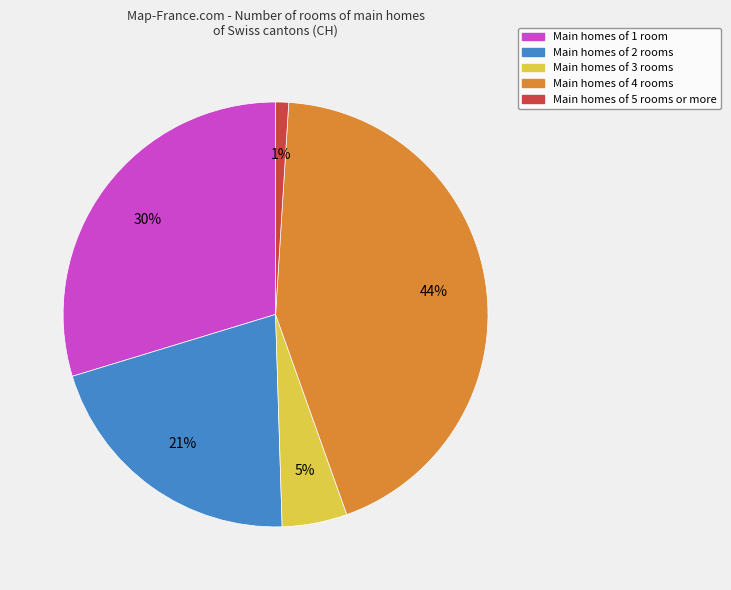

Is there any slice that represents more than half of the pie?

No